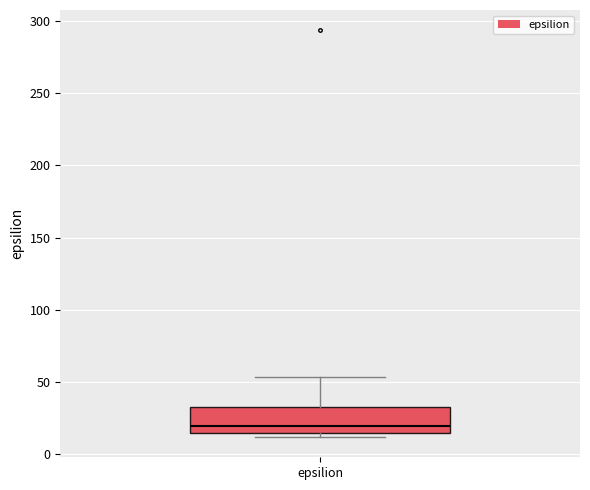

Read this box plot against the y-axis: the position of the median line, the range covered by the box, and the ends of both whiskers. The values are not printed on the chart, so give them approximately, as read against the axis.

median 20, box 15 to 35, whiskers 10 to 55